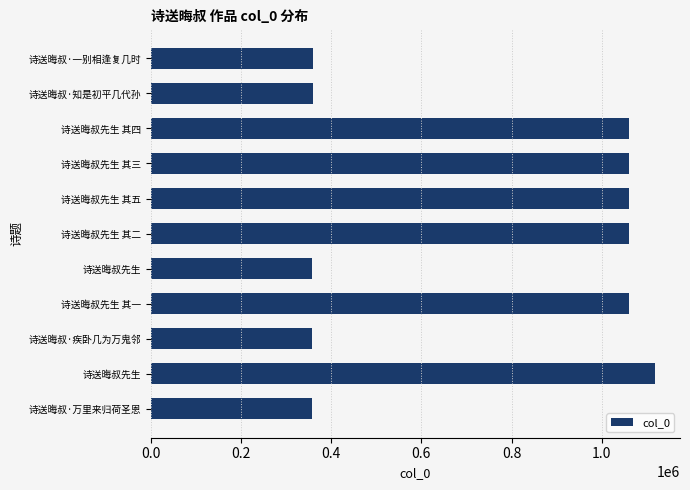

Does the chart contain any negative values?

No